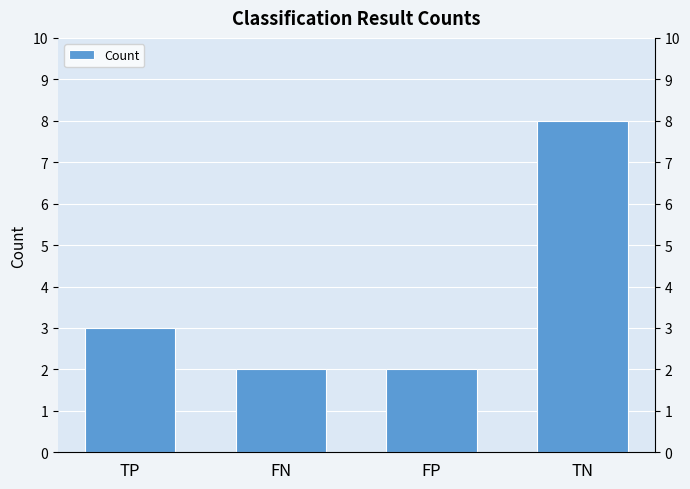

Is it true that the value at FP is 2?

True